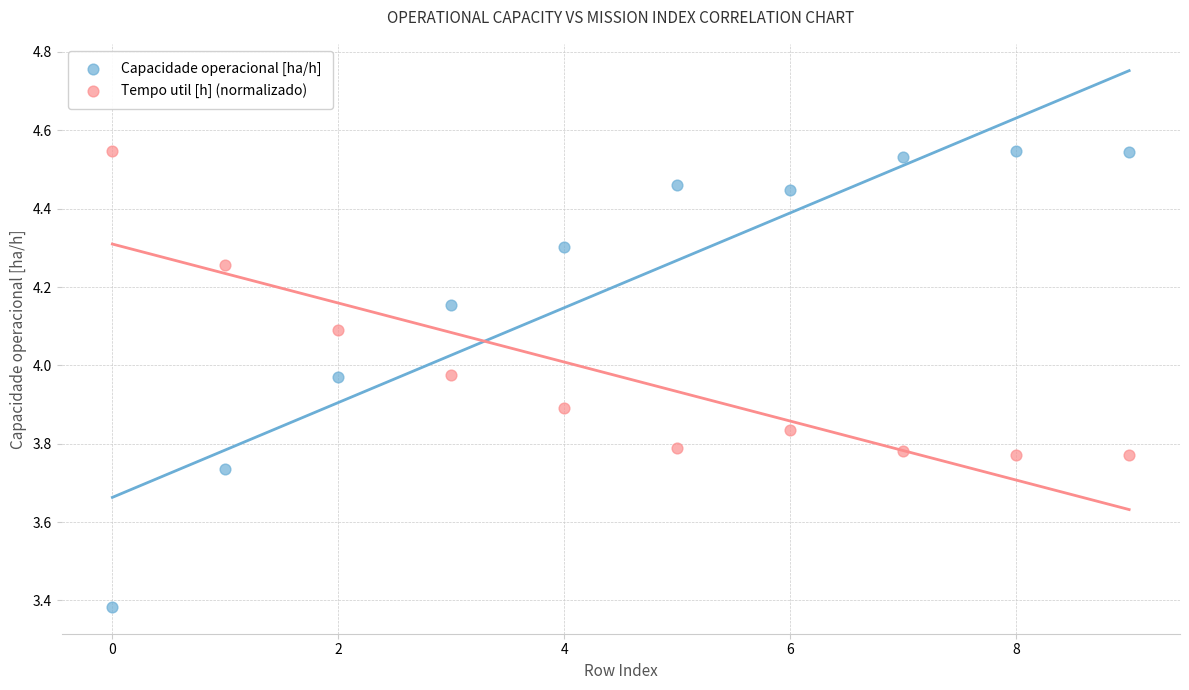

Which series reaches the minimum Y coordinate?

Capacidade operacional [ha/h]